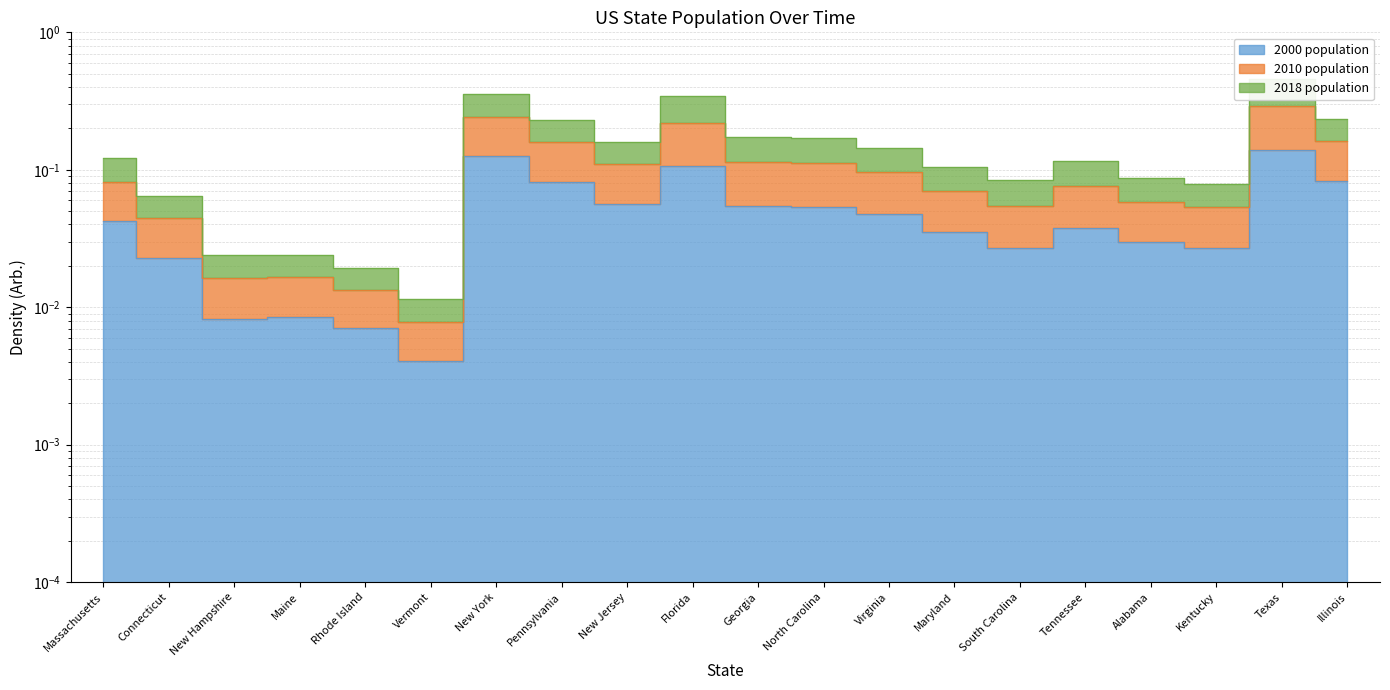

How many interior local peaks does the 2010 population series have?

5